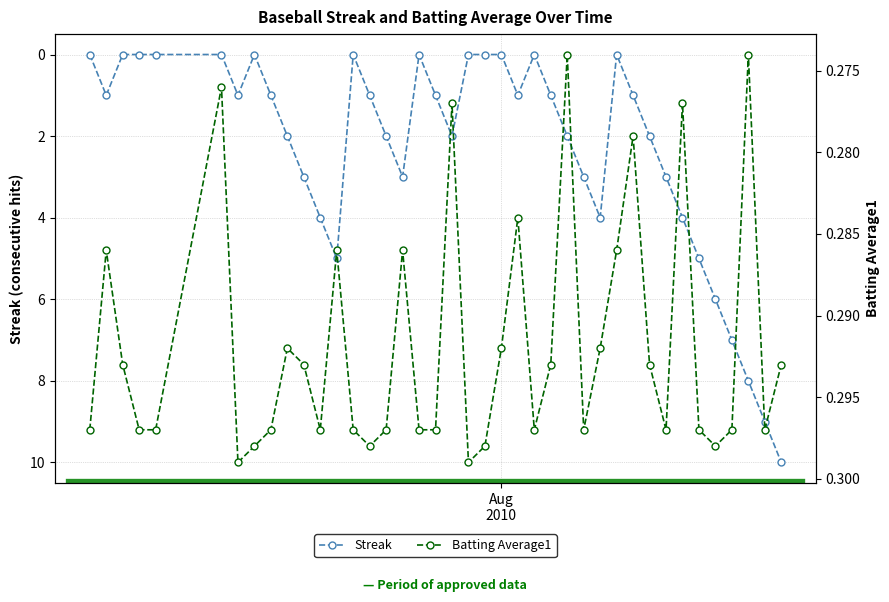

True or false: Streak has more than 1 interior local peaks.

True